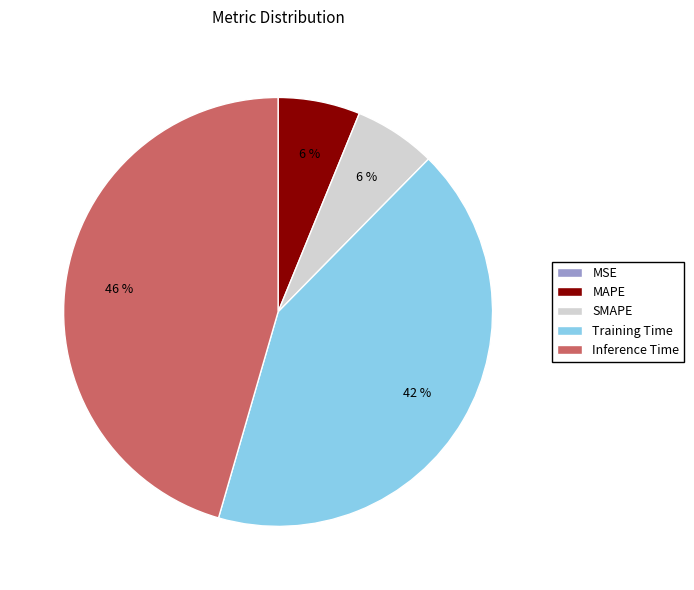

To the nearest percent, what is the combined percentage of SMAPE and Training Time?

48%